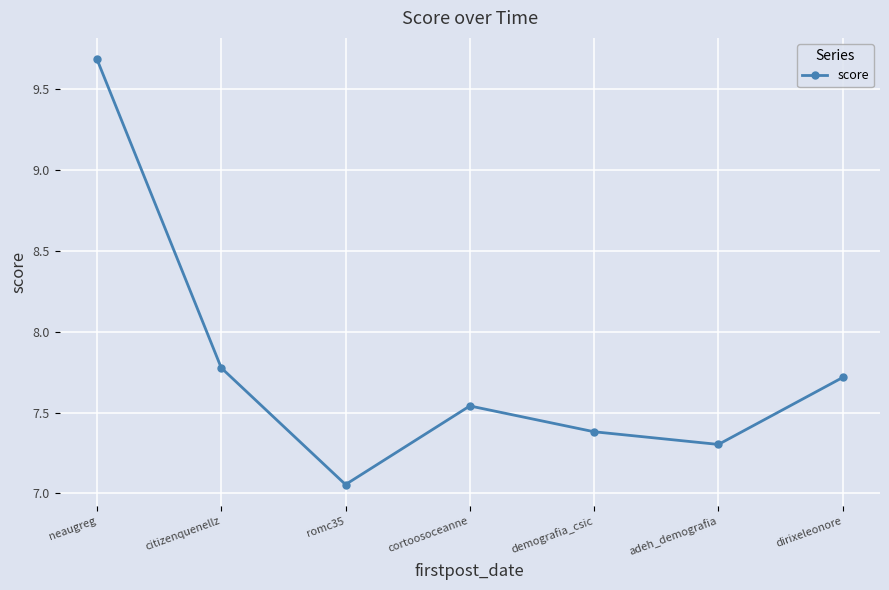

At which category does the data reach its first local peak?

cortoosoceanne